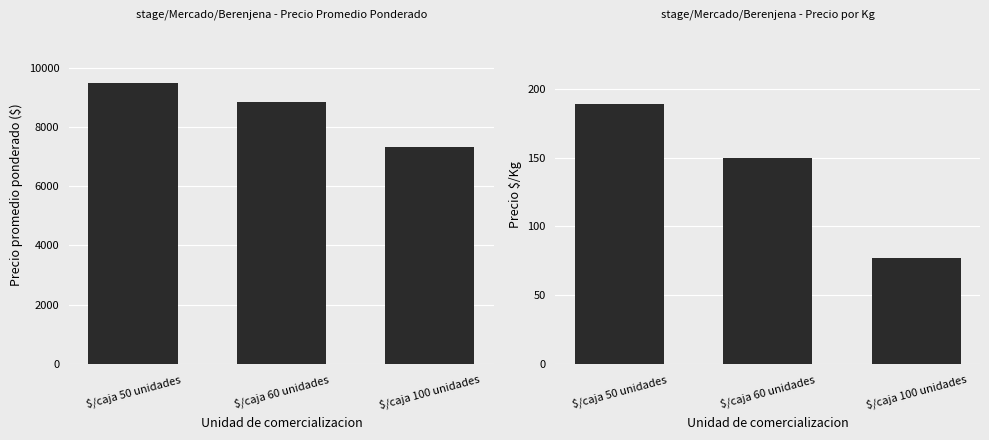

The value of Precio $/Kg at $/caja 50 unidades is 189. True or false?

True